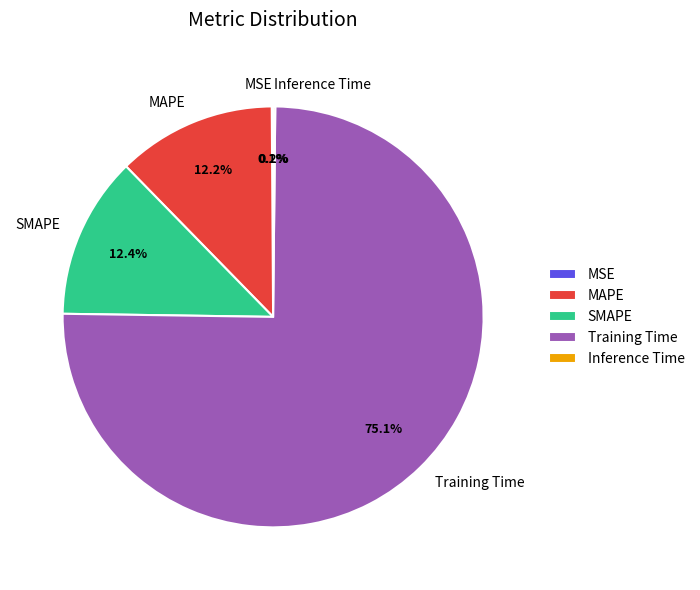

Between SMAPE and Training Time, which is larger?

Training Time